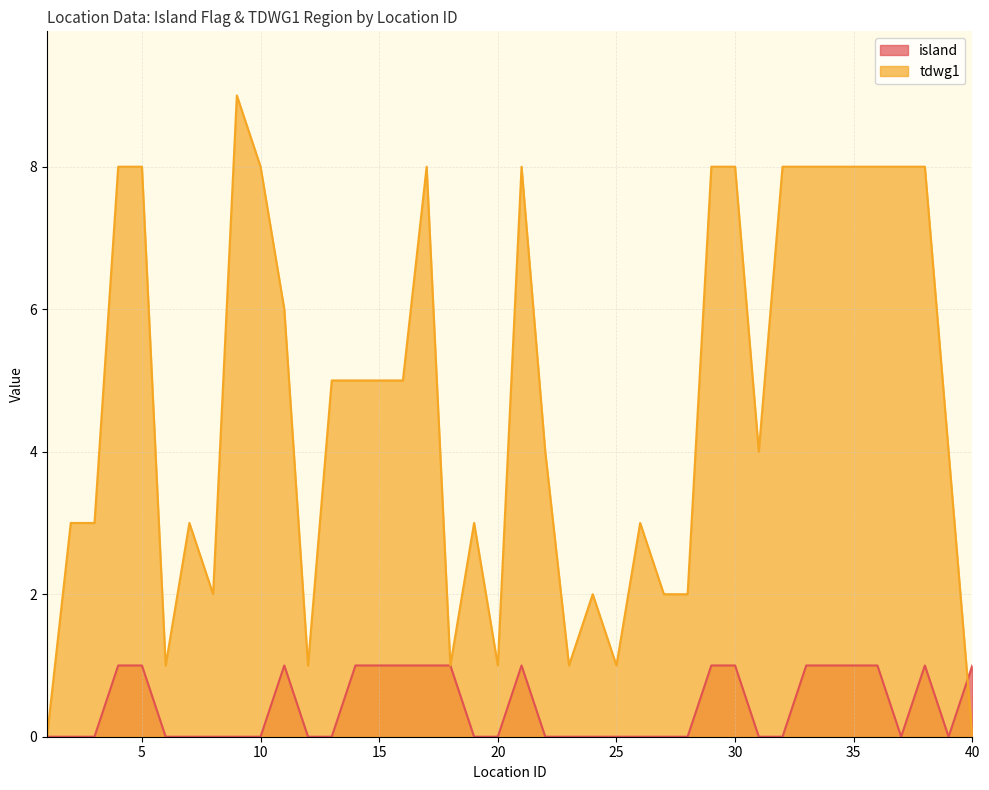

What is the approximate value of island at 15?

1